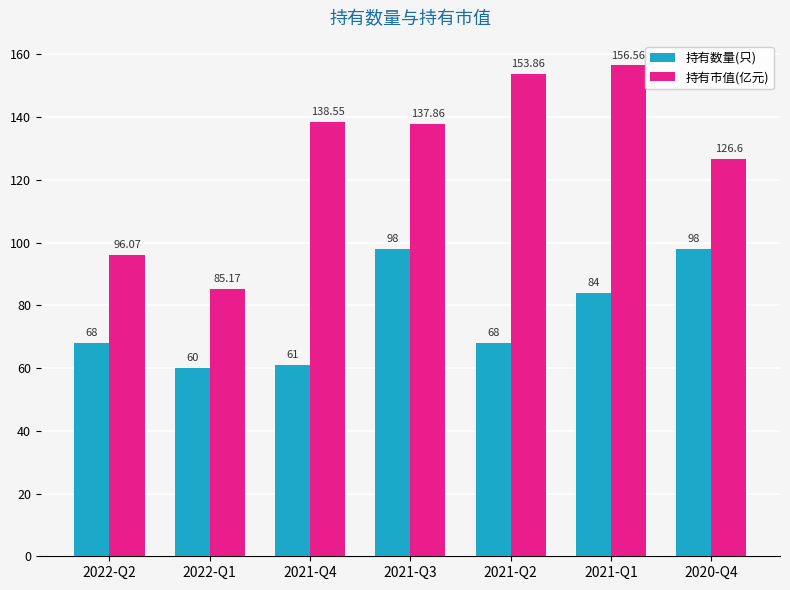

What is the difference between the maximum and minimum values in the 持有市值(亿元) series?

71.4